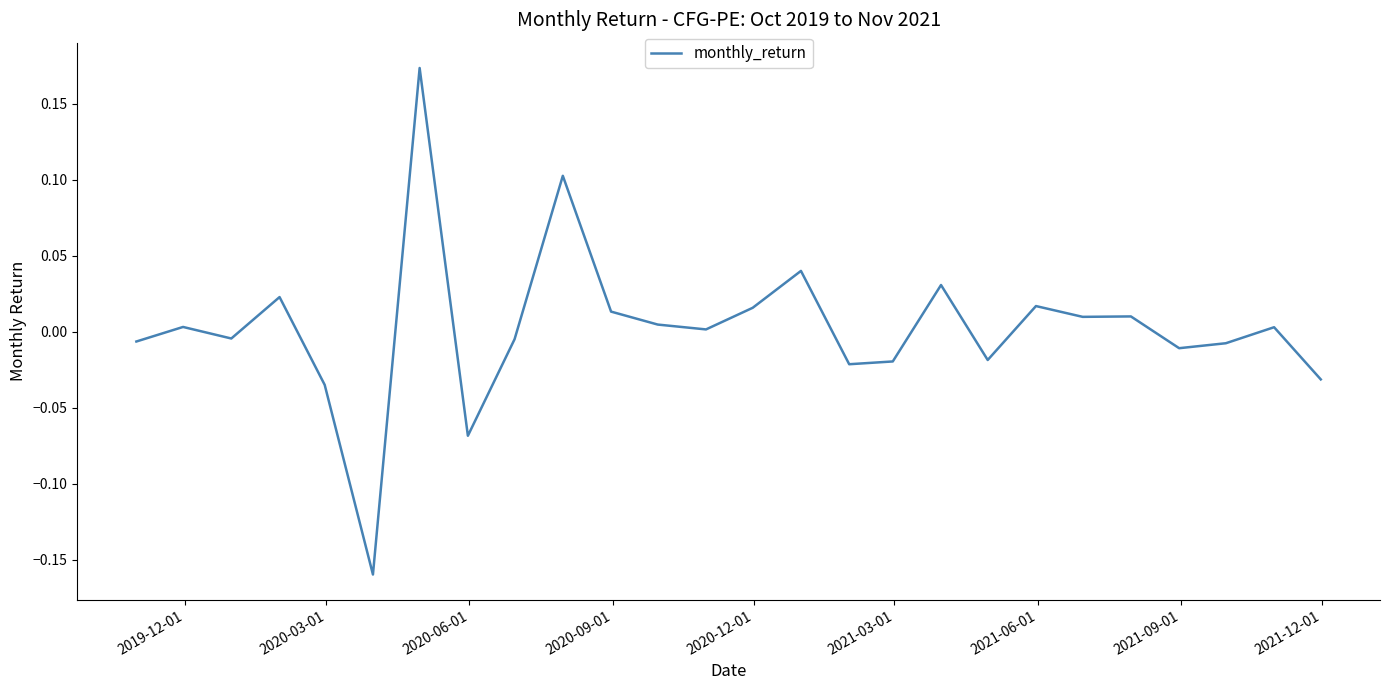

How many interior local valleys (lower than both neighbors) does the data have?

8